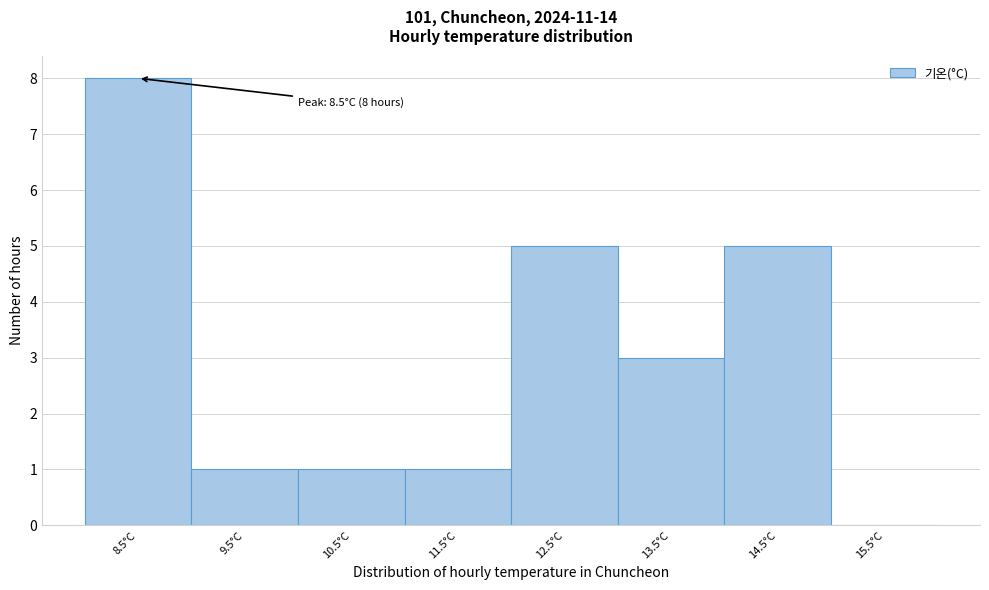

Which range on the x-axis has the tallest bar?

8 to 9